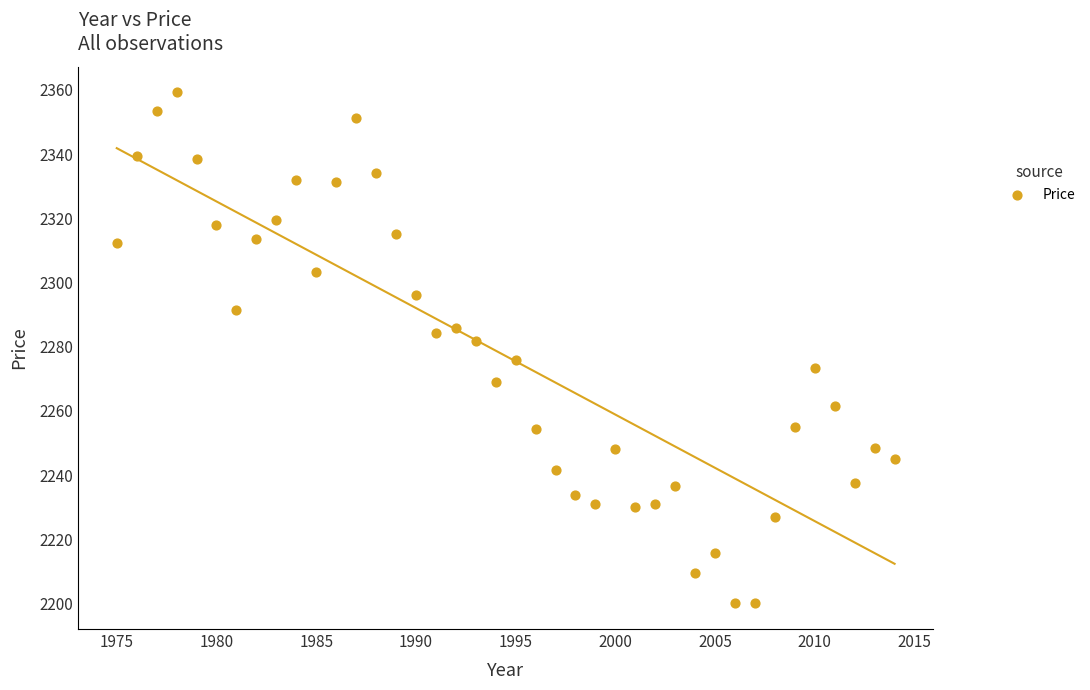

What is the range of X values (max minus min)?

39.0